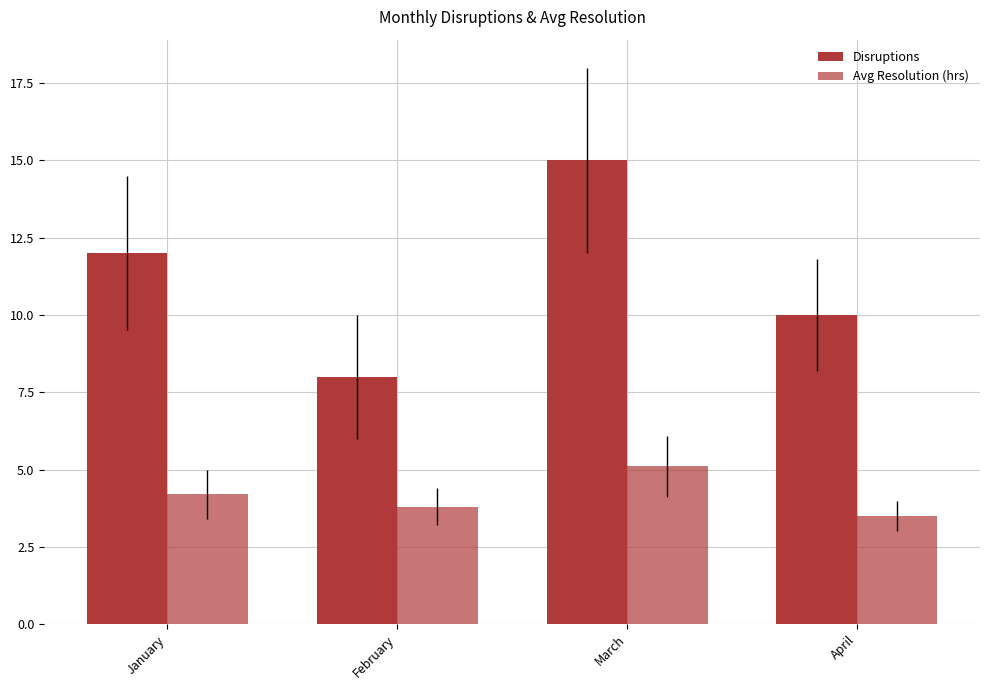

At how many categories does at least one series exceed 6?

4